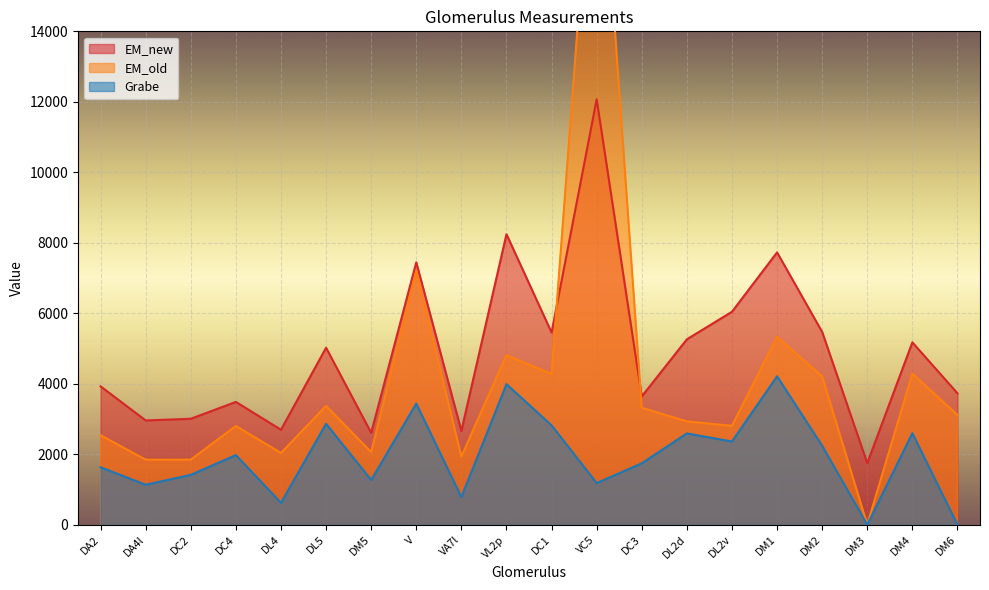

Between which two adjacent categories do EM_new and EM_old first intersect?

DC1 and VC5